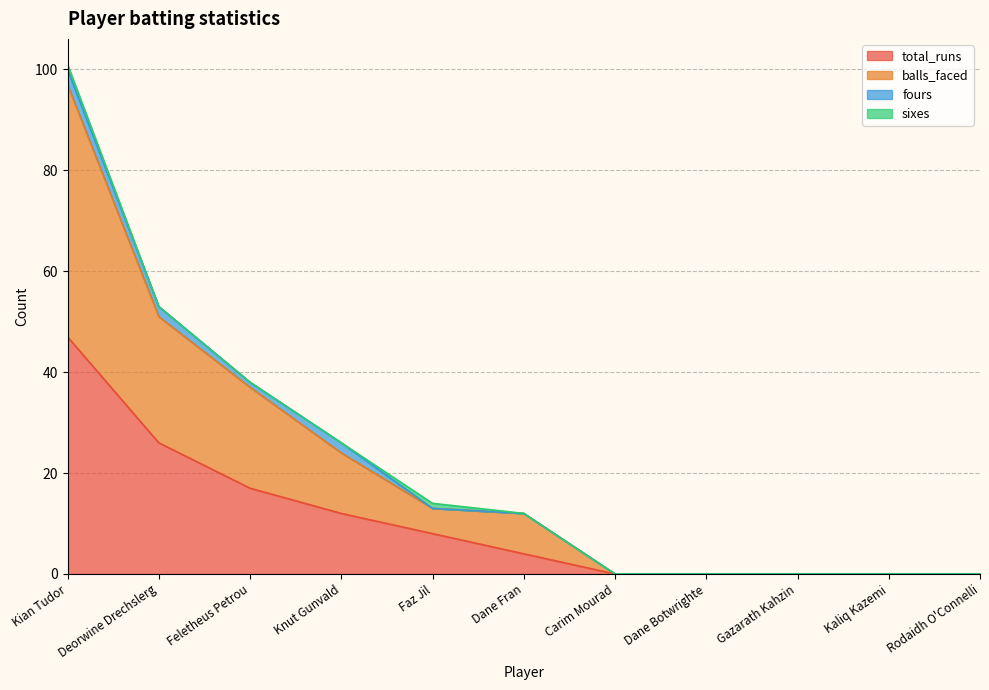

How many values in the total_runs series exceed 4?

5